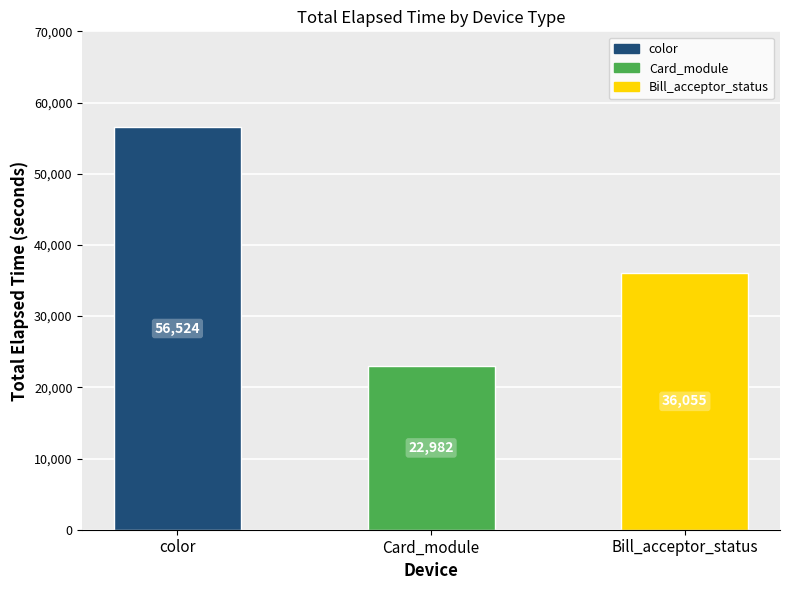

Where does the data first go above 2505?

color